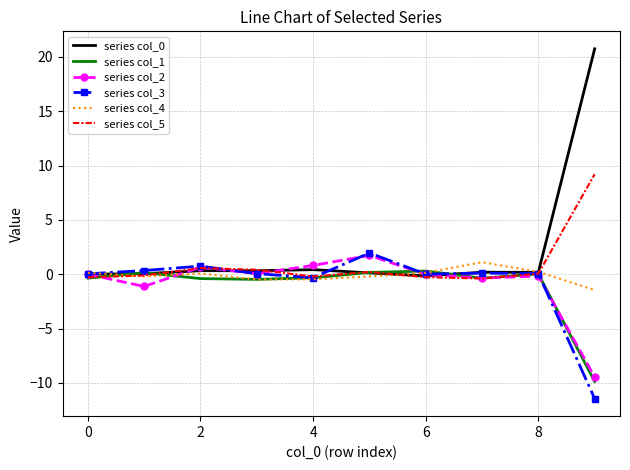

What is the greatest value displayed?

20.7